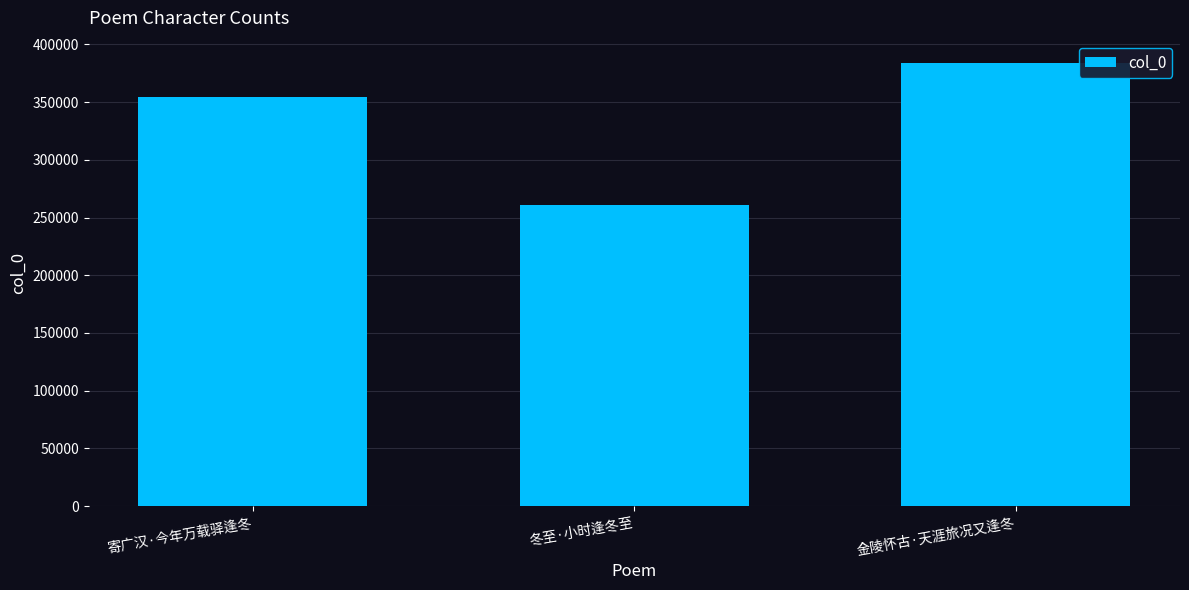

What is the change in value from 冬至·小时逢冬至 to 金陵怀古·天涯旅况又逢冬?

+123503